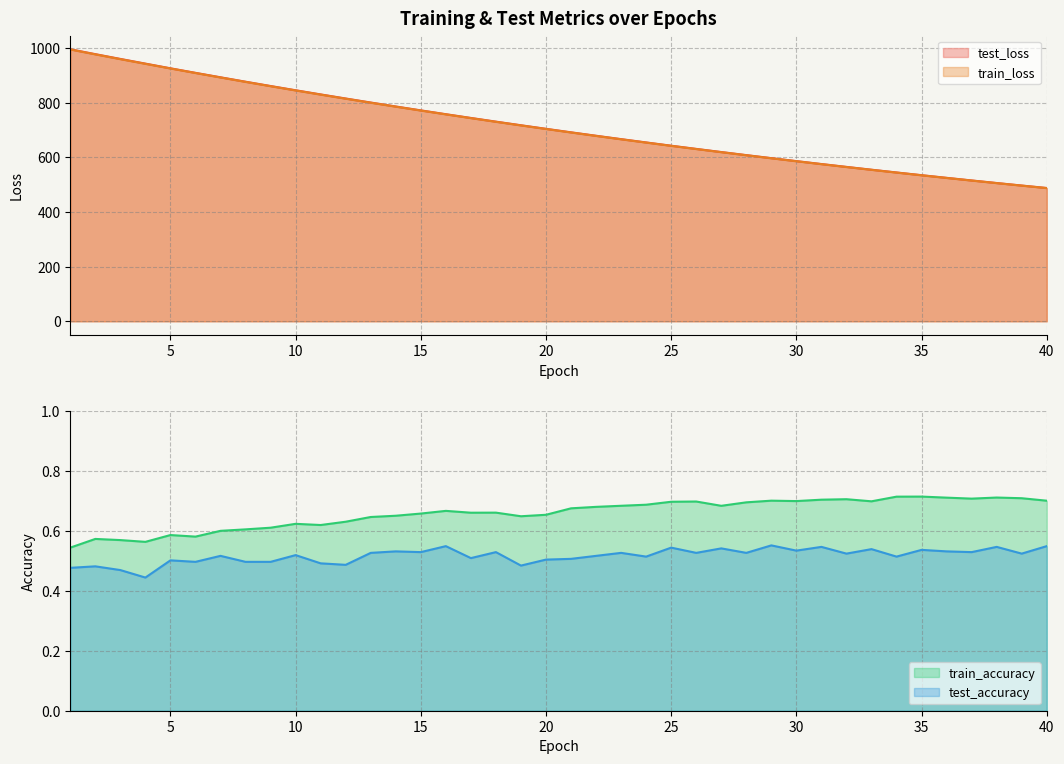

At which category is the sum across all series the highest?

1